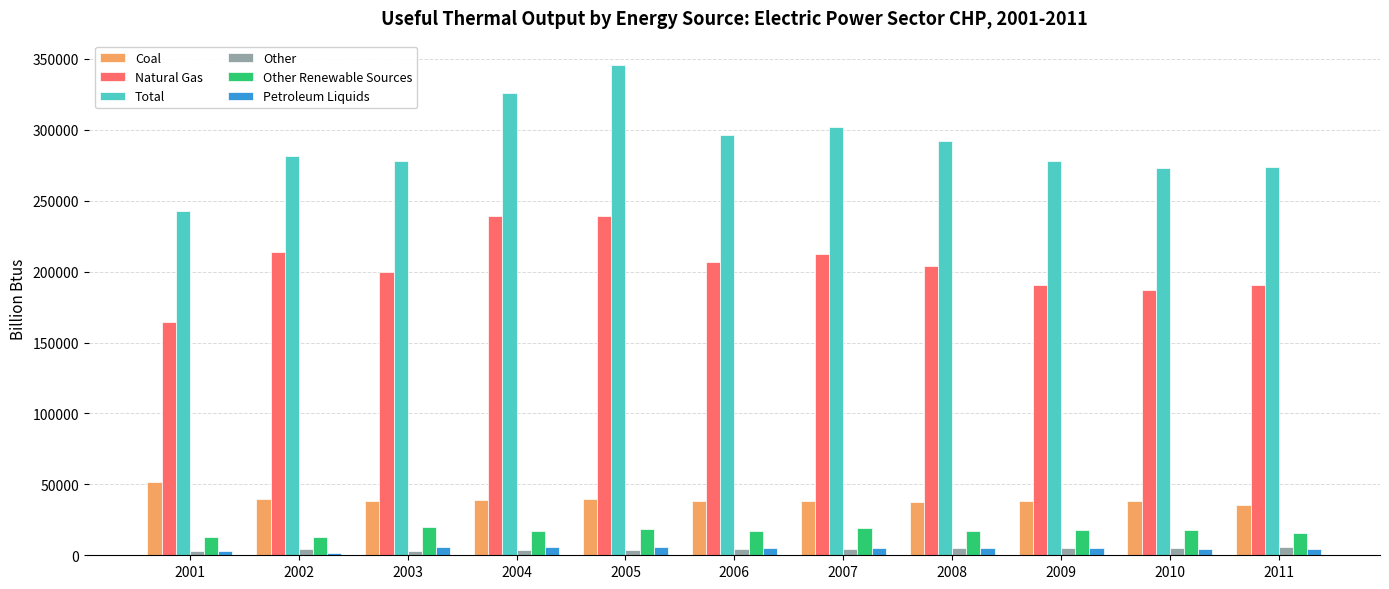

What is the sum of all Other Renewable Sources values?

185344